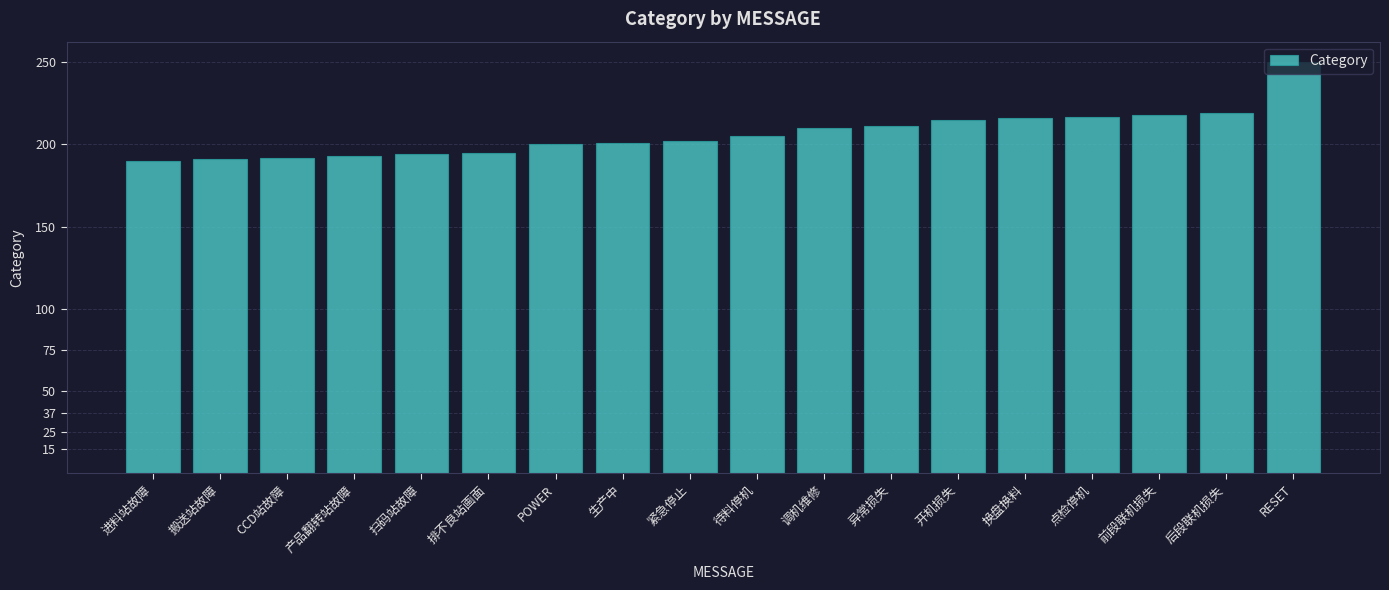

What is the greatest value displayed?

250